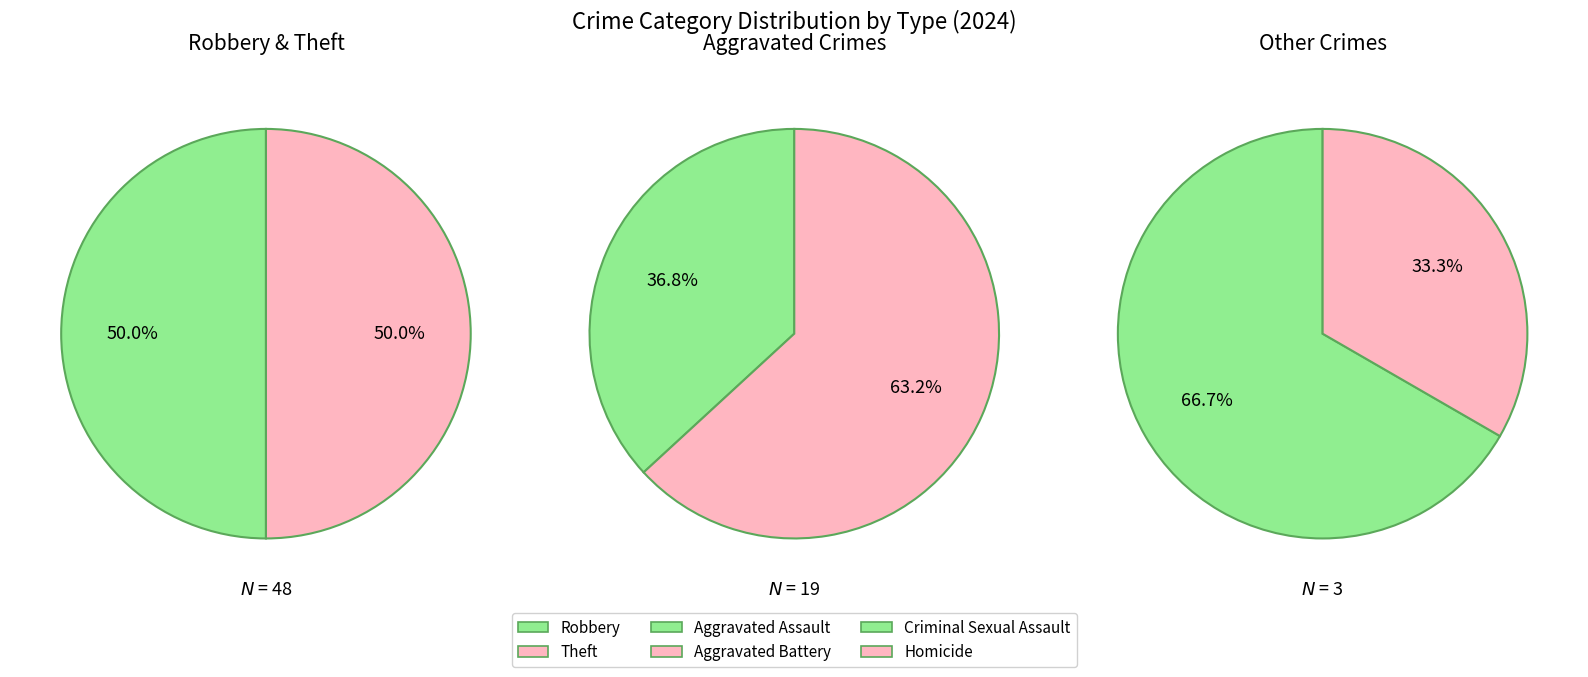

Count the number of slices in the pie.

6